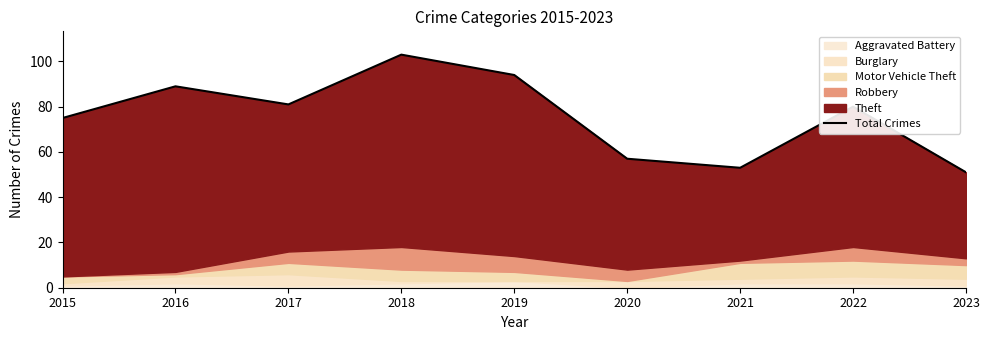

What is the sum of all values?

683